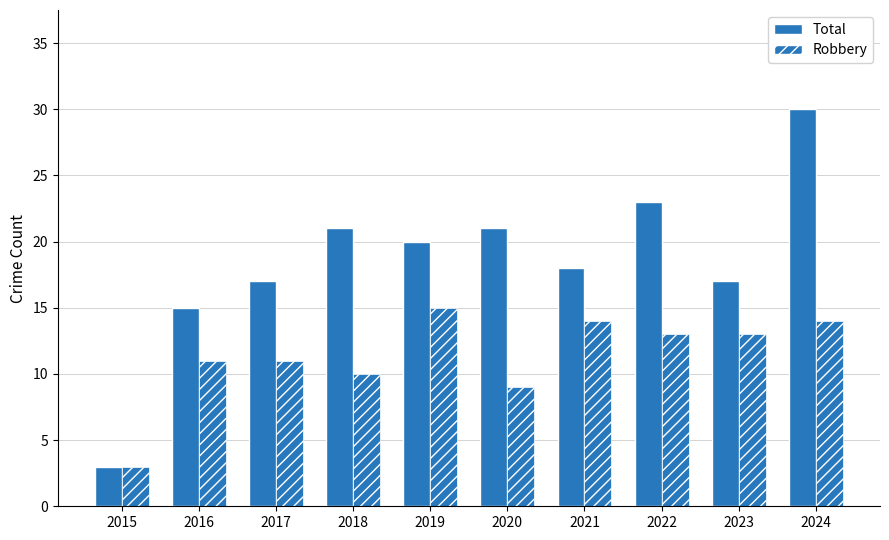

How many groups of bars are there?

10